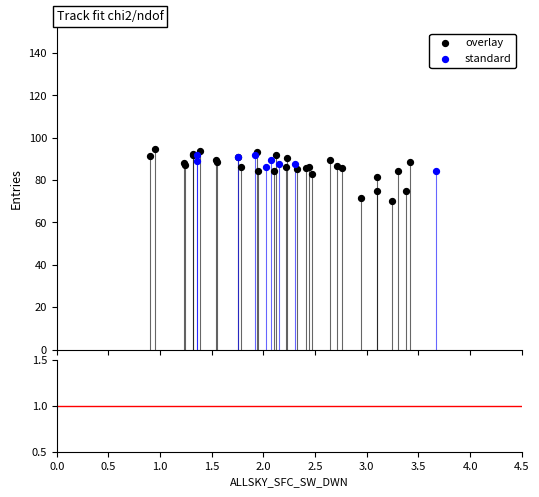

Which series has the widest spread of Y values?

overlay